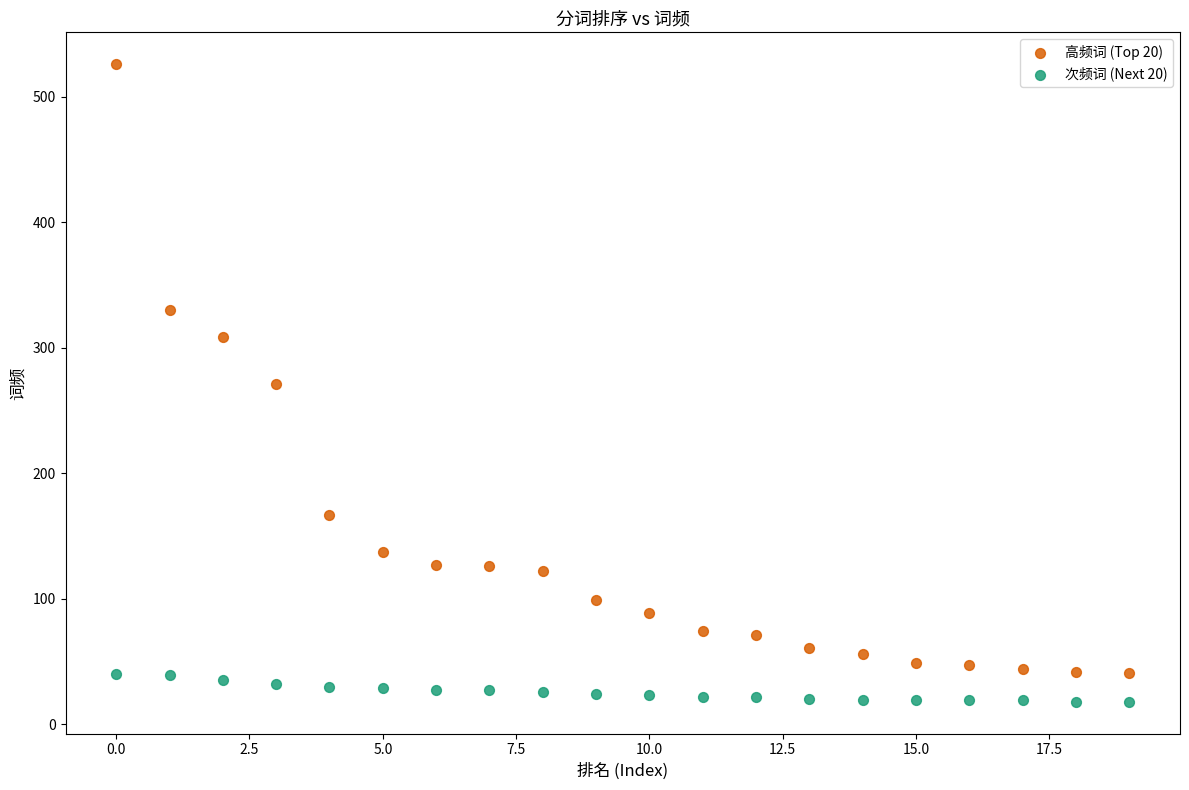

What are all the series names shown in the legend?

高频词 (Top 20), 次频词 (Next 20)